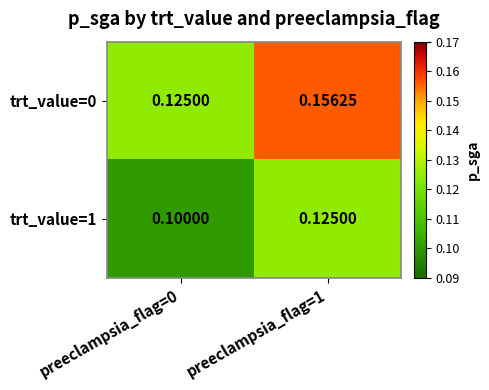

Rank the series by their maximum value, from highest to lowest.

trt_value=0, trt_value=1